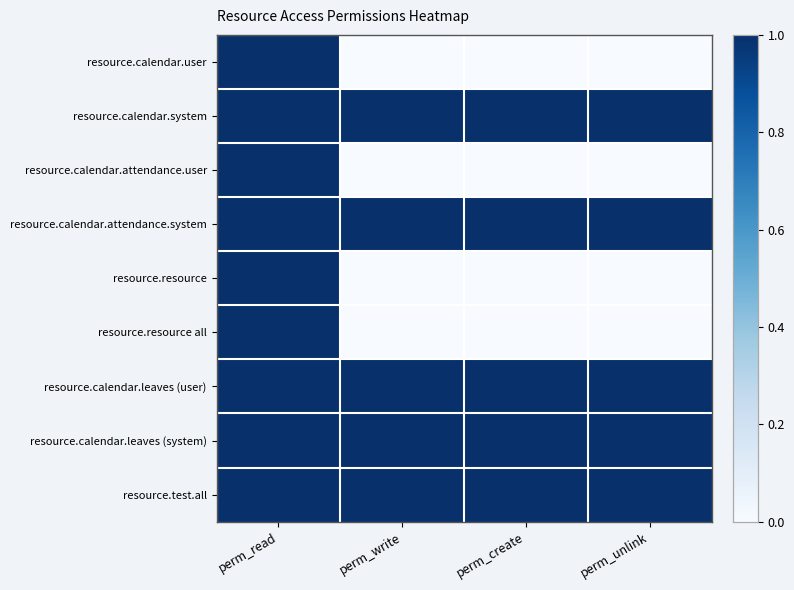

Which series has the largest total across all categories?

resource.calendar.system